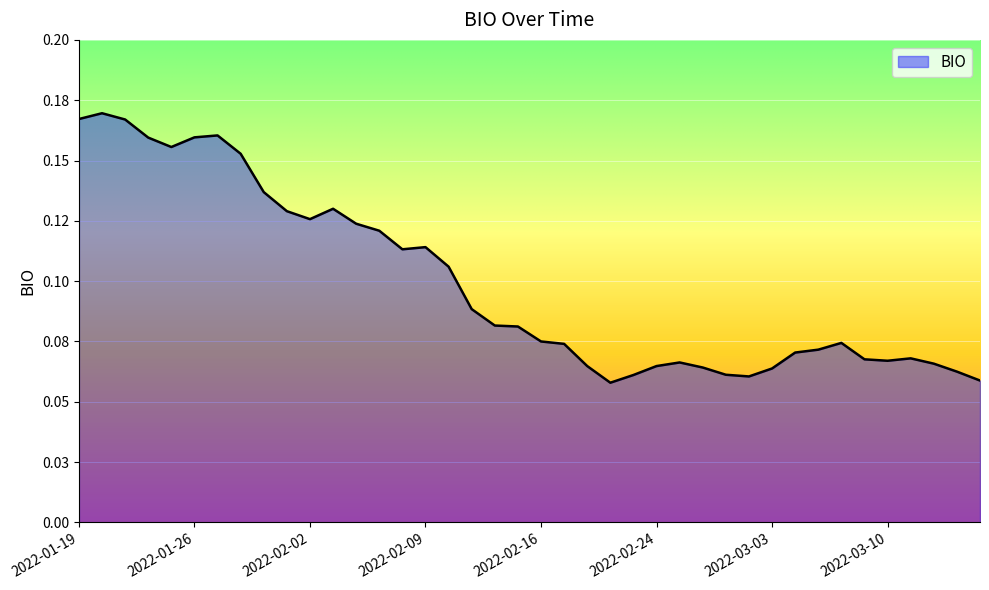

List the labels in order of value, largest first.

2022-01-20, 2022-01-19, 2022-01-21, 2022-01-27, 2022-01-26, 2022-01-24, 2022-01-25, 2022-01-28, 2022-01-31, 2022-02-03, 2022-02-01, 2022-02-02, 2022-02-04, 2022-02-07, 2022-02-09, 2022-02-08, 2022-02-10, 2022-02-11, 2022-02-14, 2022-02-15, 2022-02-16, 2022-03-08, 2022-02-17, 2022-03-07, 2022-03-04, 2022-03-11, 2022-03-09, 2022-03-10, 2022-02-25, 2022-03-14, 2022-02-18, 2022-02-24, 2022-02-28, 2022-03-03, 2022-03-15, 2022-03-01, 2022-02-23, 2022-03-02, 2022-03-16, 2022-02-22